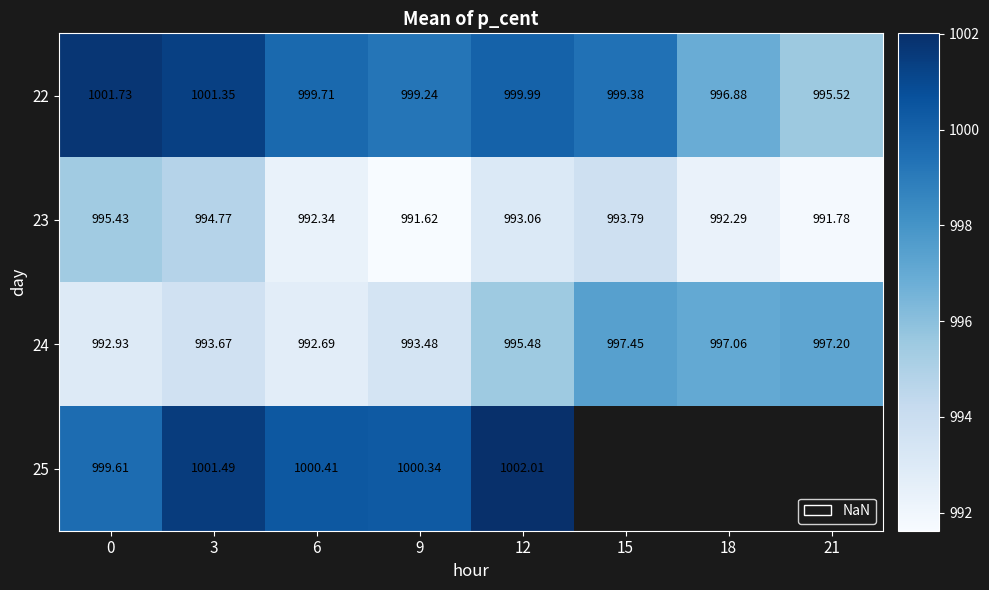

What is the difference between the 22 values at 6 and 9?

0.5